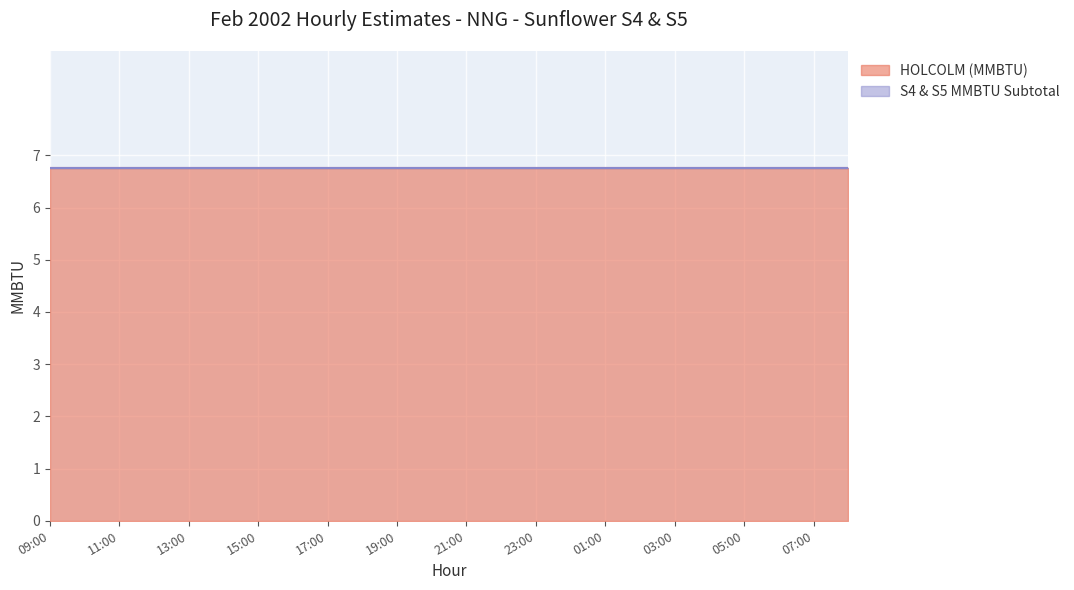

Which has a higher value, 21:00 or 22:00?

21:00